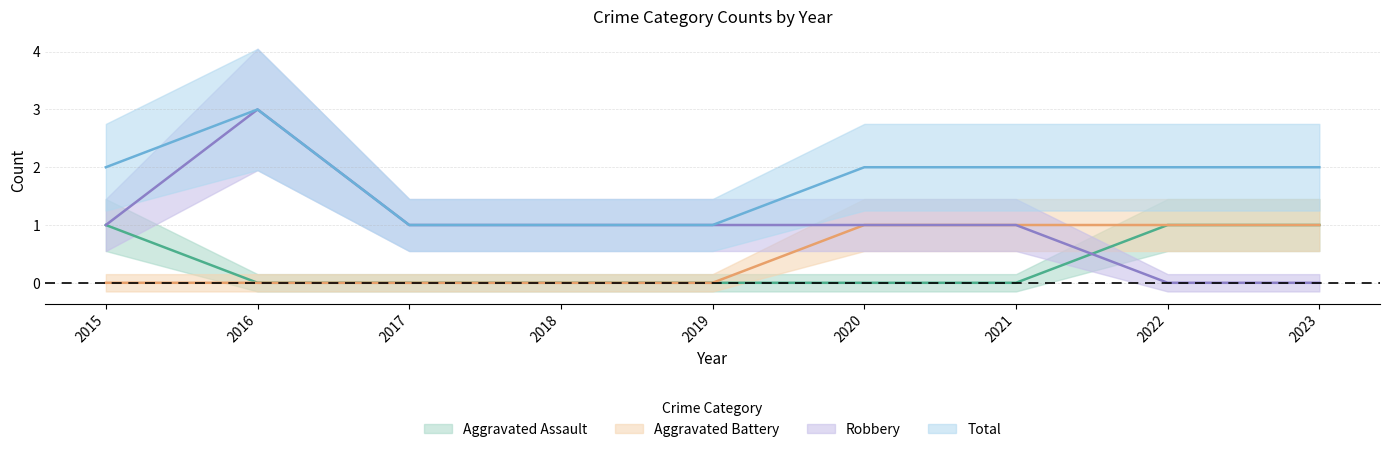

At how many categories does at least one series exceed 2?

1